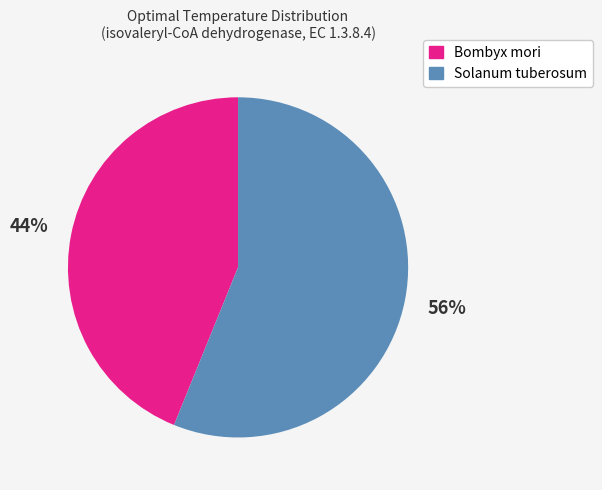

Is the sum of Bombyx mori and Solanum tuberosum greater than half?

Yes